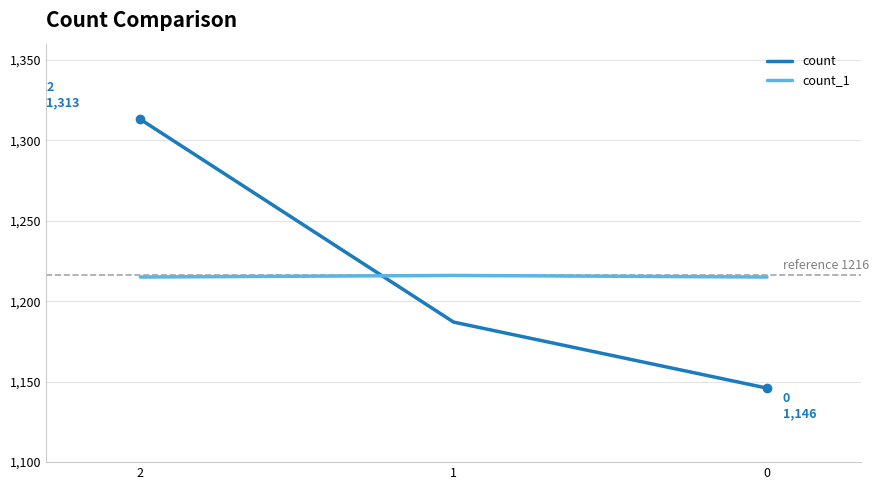

Where is count nearest to the value 1229?

1